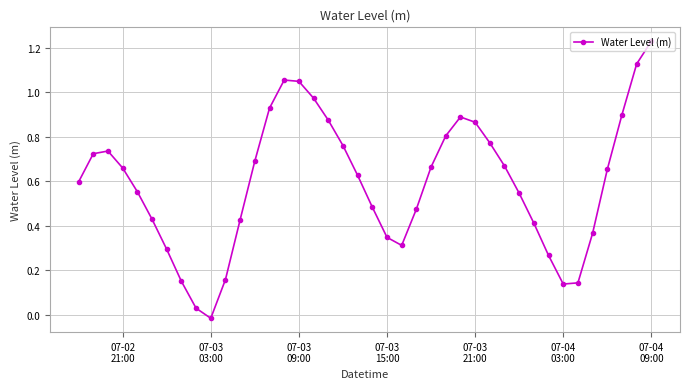

What is the sum of all values?

23.8